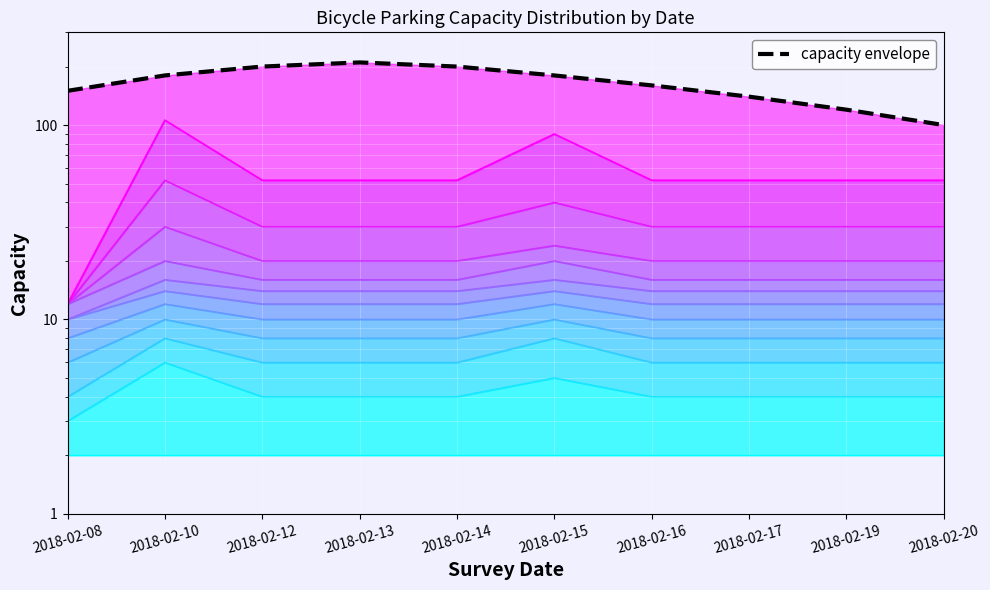

True or false: the data shows 206 at 2018-02-17.

False